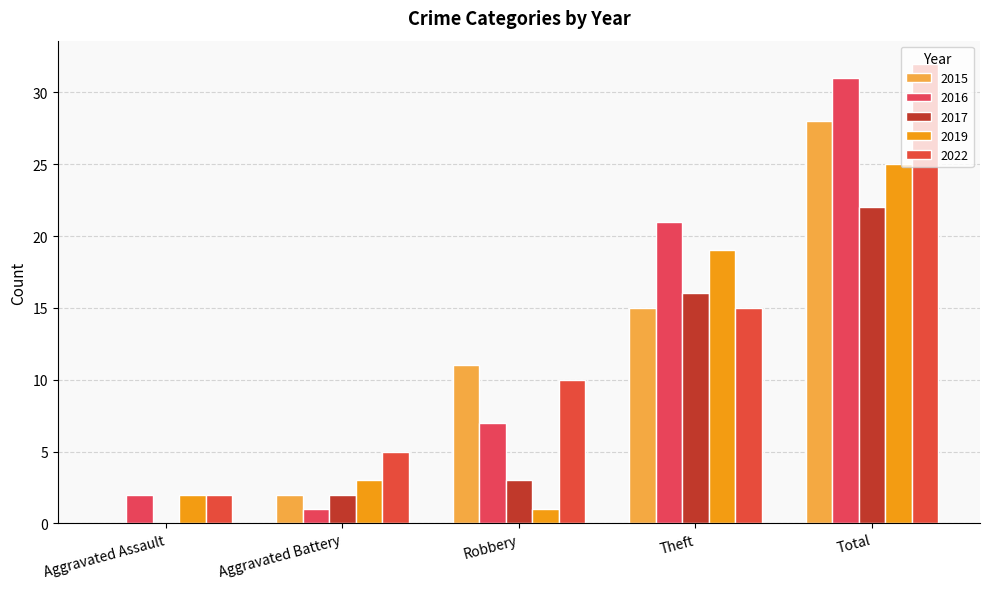

The value of 2019 at Total is 25. True or false?

True